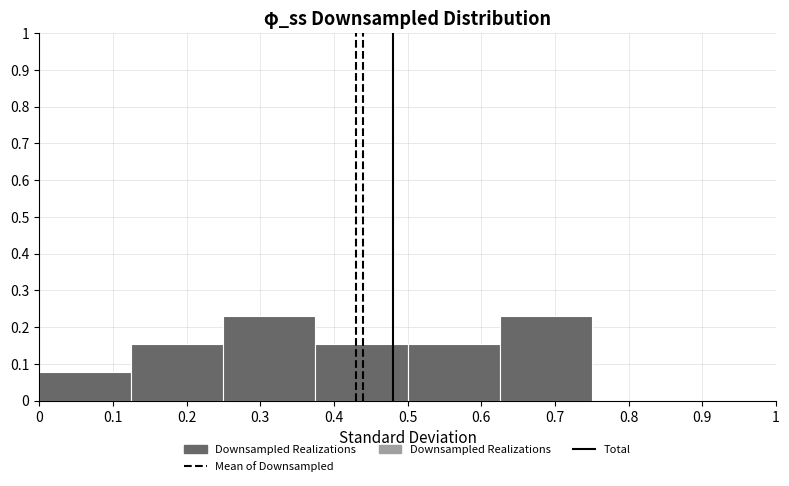

How tall is the bar that spans 0.375 to 0.500 on the x-axis? Neither the bar edges nor the heights are printed on the chart, so give them approximately, as read against the axes.

0.15